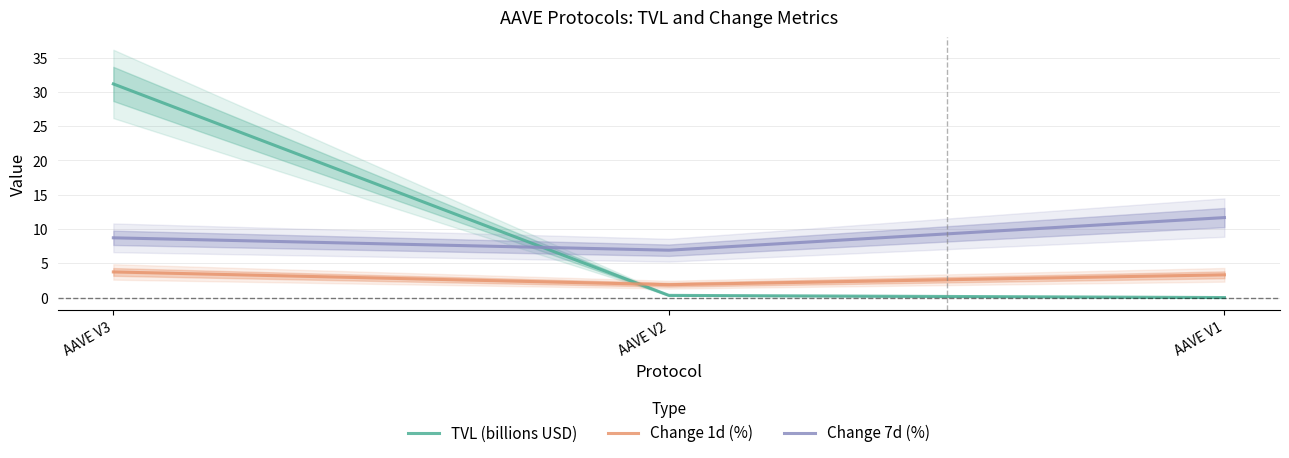

The value of Change 1d (%) at AAVE V3 is 3.7. True or false?

True